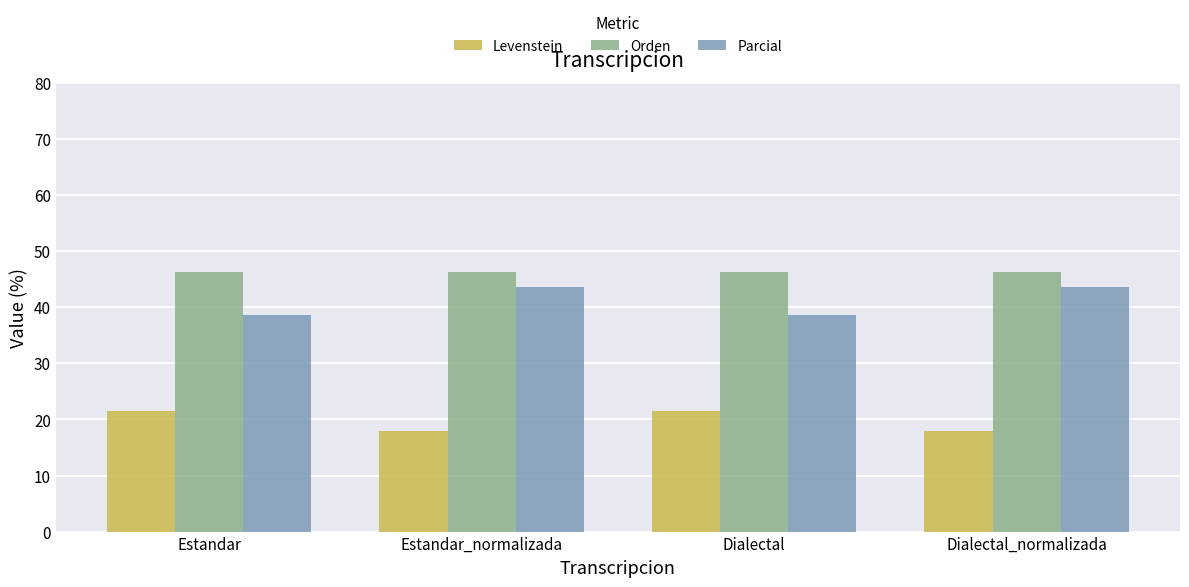

What is the maximum value shown in the chart?

46.3